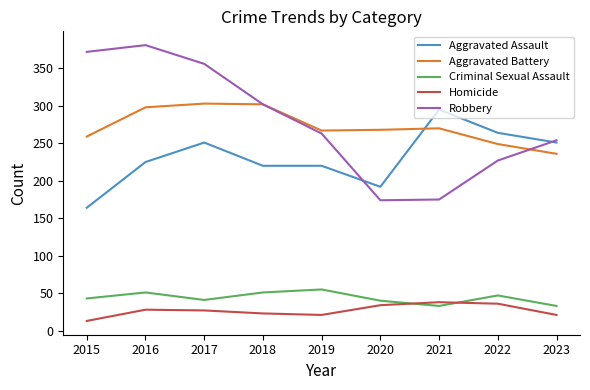

Read the Robbery value at 2020, to the nearest 50.

150